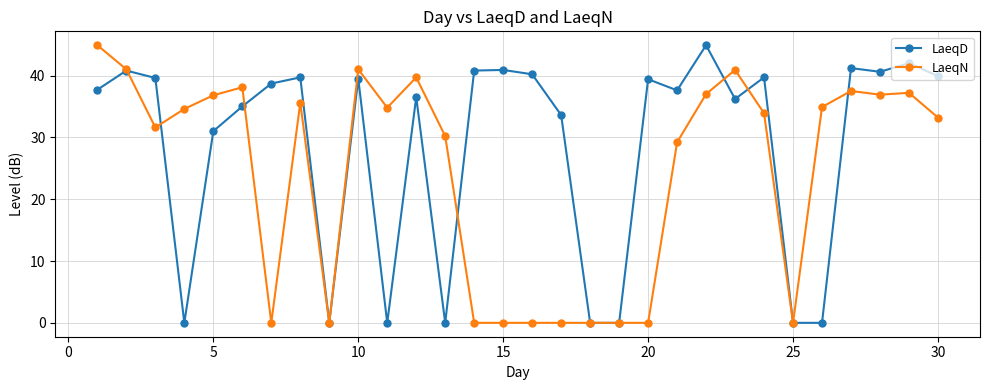

What is the maximum value shown in the chart?

44.9